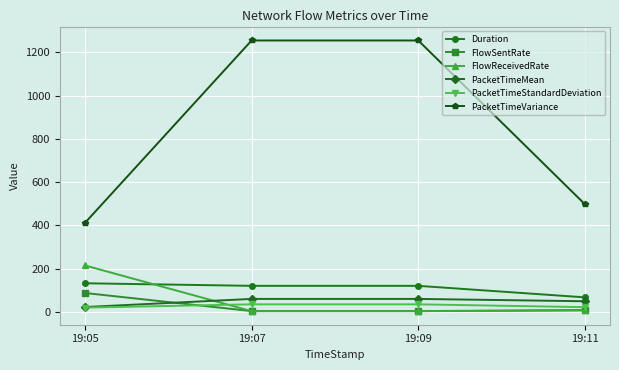

What is the difference between the second highest and minimum values in the PacketTimeMean series?

37.6